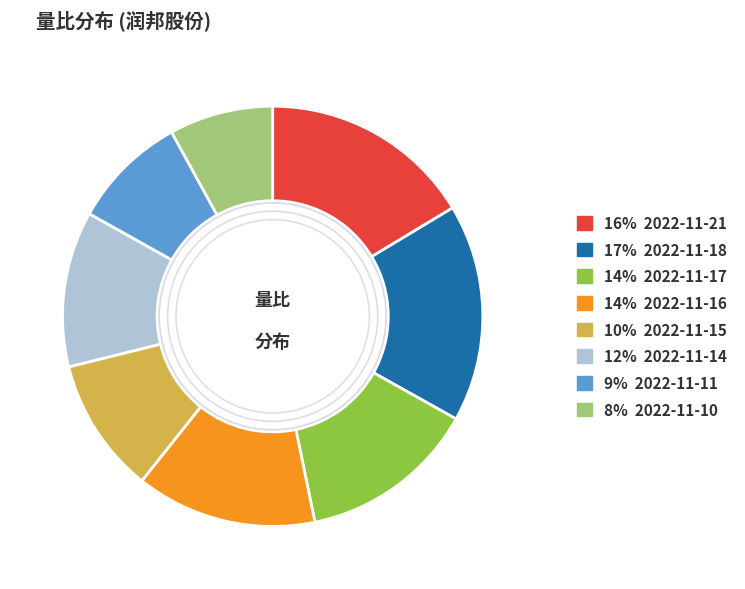

Does any single category account for the majority?

No